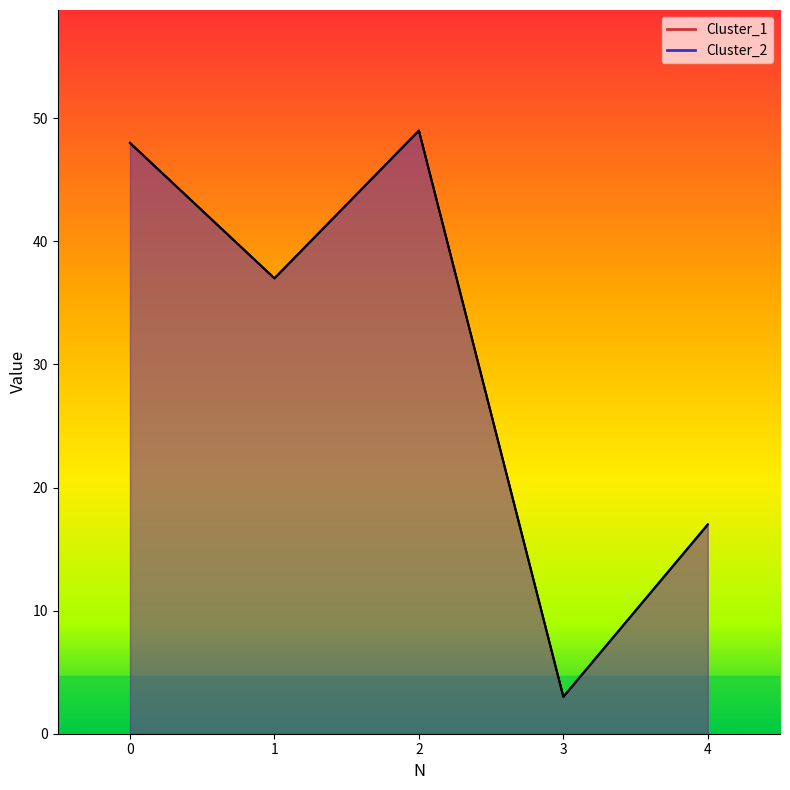

At which category is the sum across all series the highest?

2